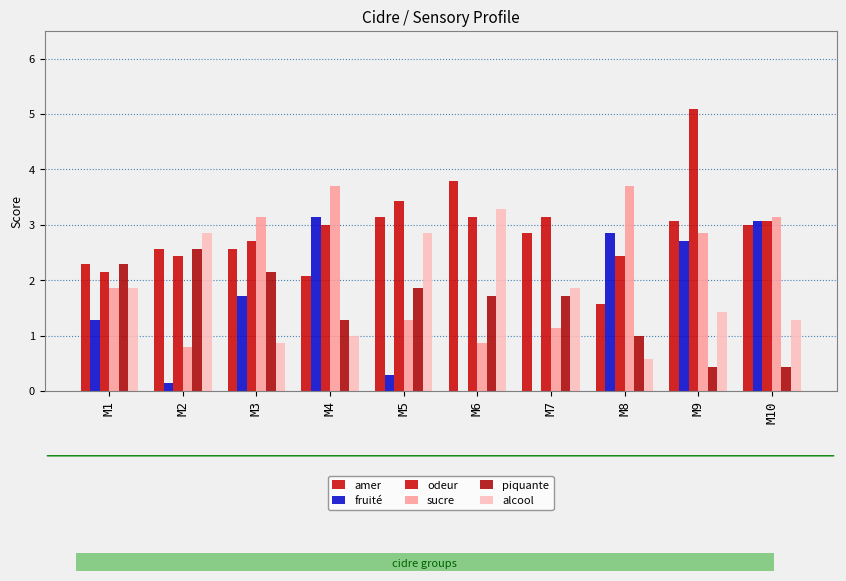

Is the value of alcool at M6 greater than the value of piquante at M2?

Yes